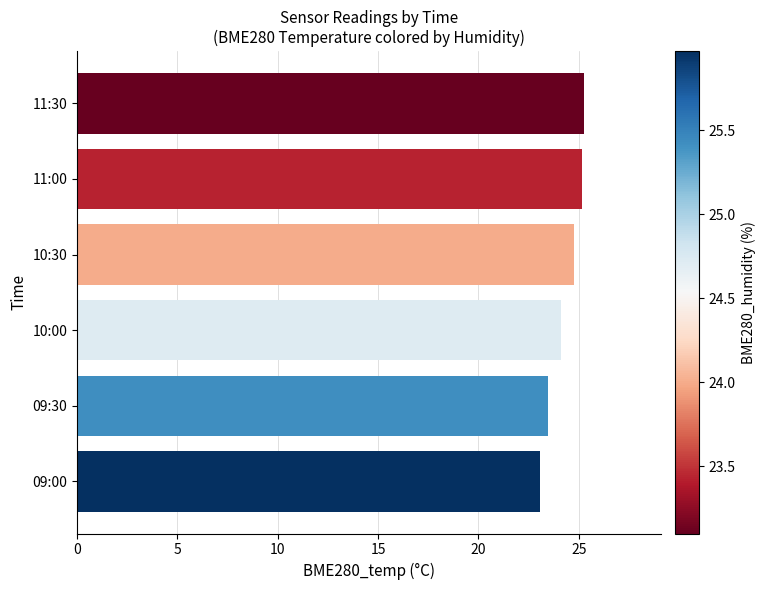

What is the maximum value shown in the chart?

25.3